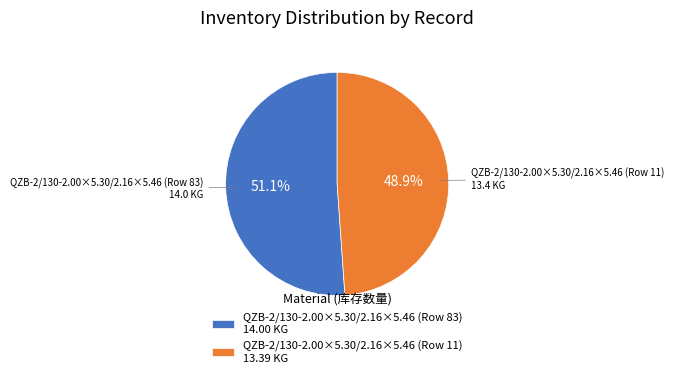

Rank the categories by value from lowest to highest.

QZB-2/130-2.00×5.30/2.16×5.46 (Row 11) 13.39 KG, QZB-2/130-2.00×5.30/2.16×5.46 (Row 83) 14.00 KG